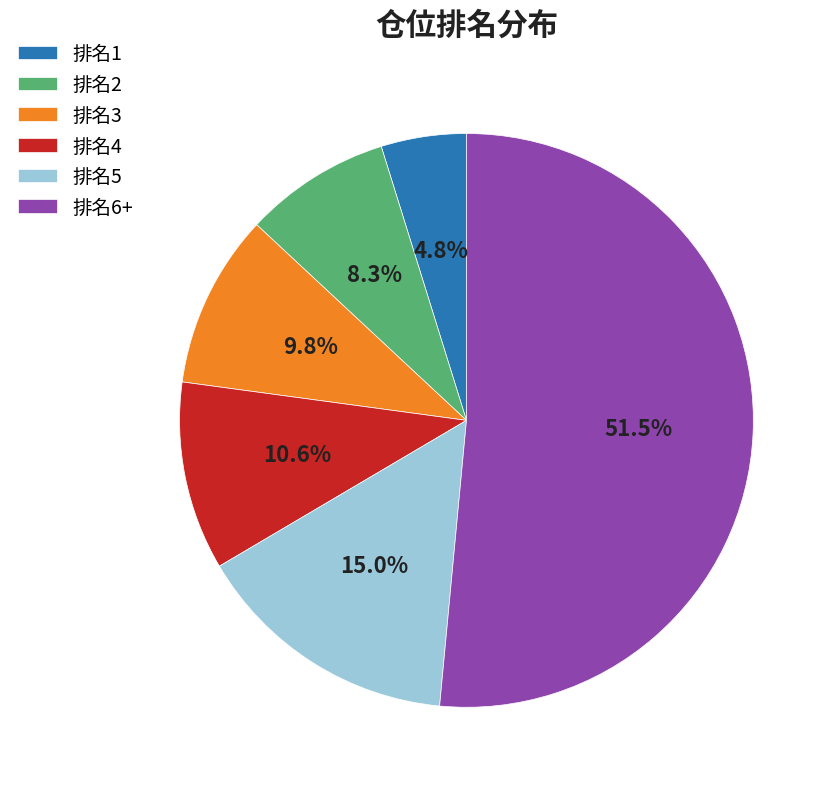

To the nearest percent, what is the difference between the largest and smallest slice percentages?

47%